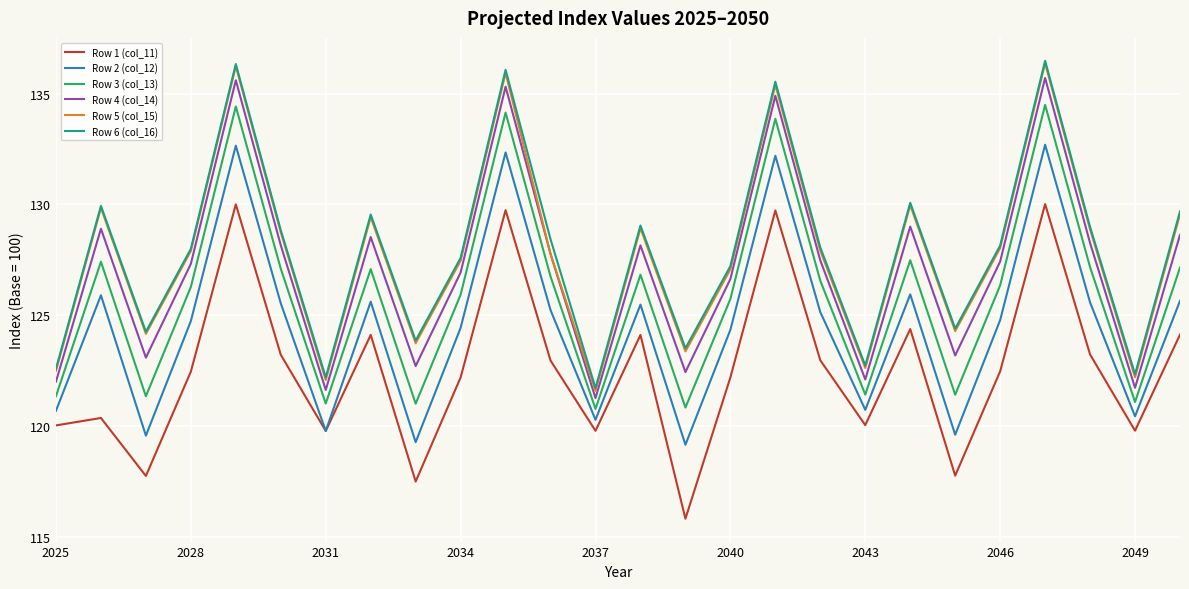

What is the minimum value for Row 3 (col_13)?

120.8